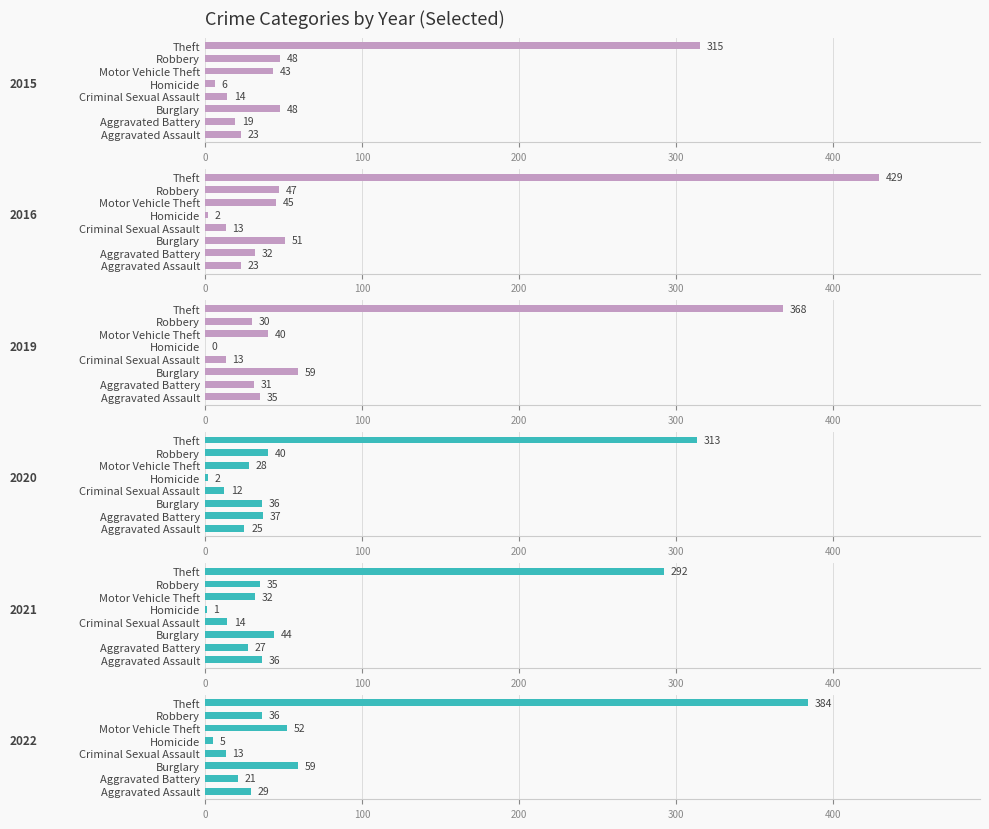

The value of 2021 at Homicide is 1. True or false?

False